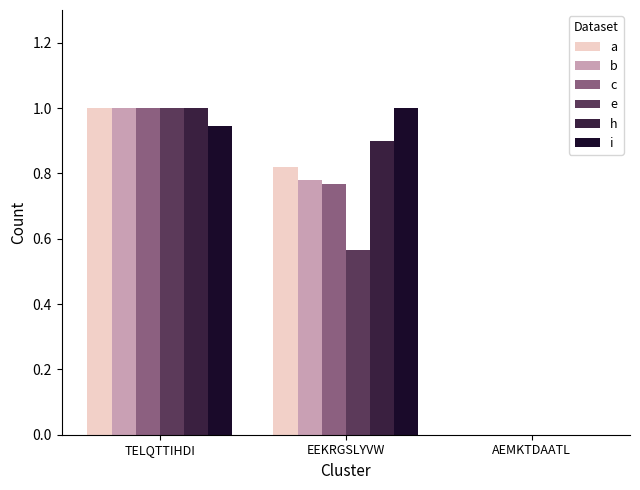

What is the sum of the h values at EEKRGSLYVW and TELQTTIHDI?

1.9